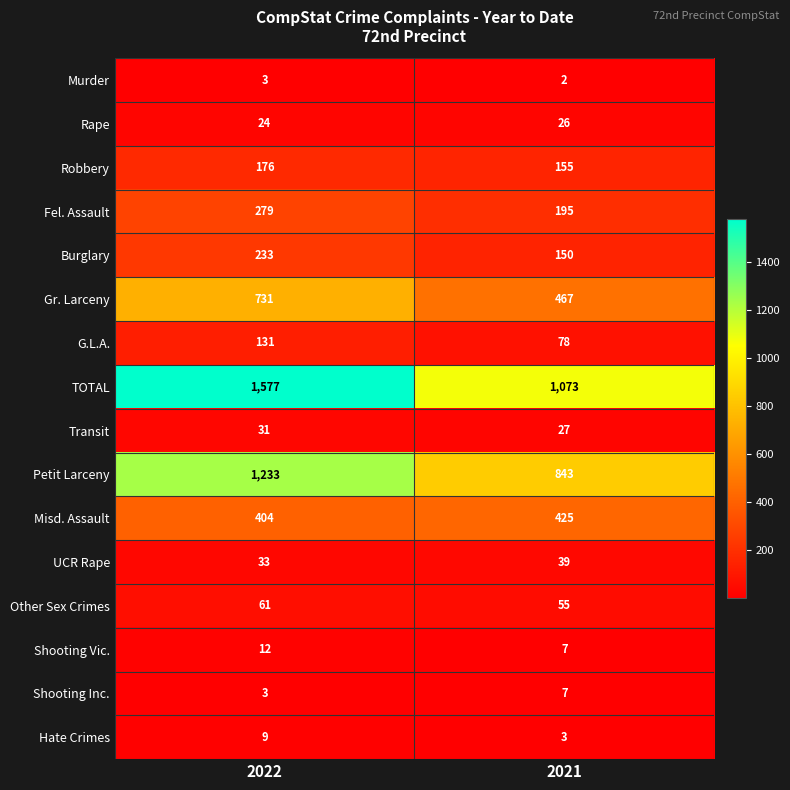

What is the sum of the Murder values at 2022 and 2021?

5